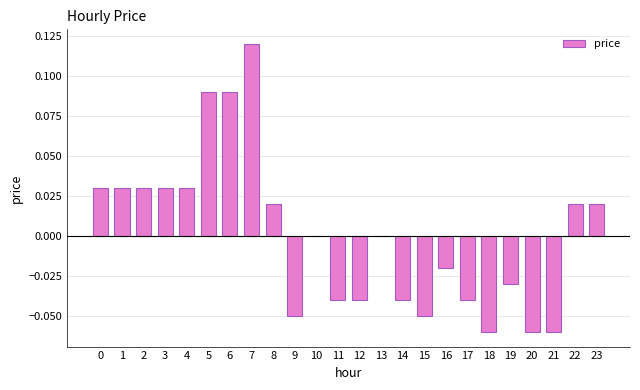

The chart shows a value of -0.0 at 12. True or false?

True